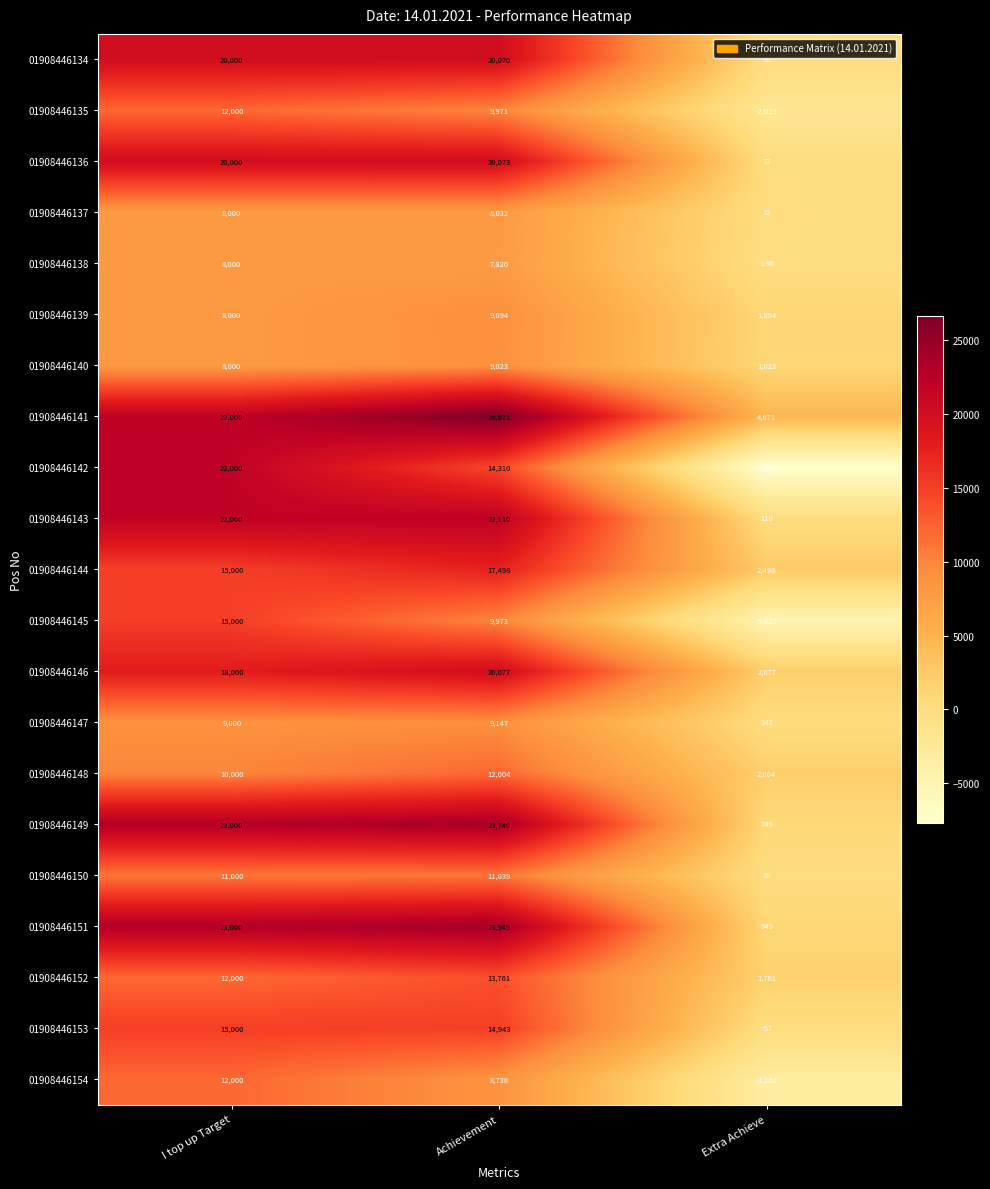

What value does the 01908446148 series have at Extra Achieve, to the nearest 10?

2000